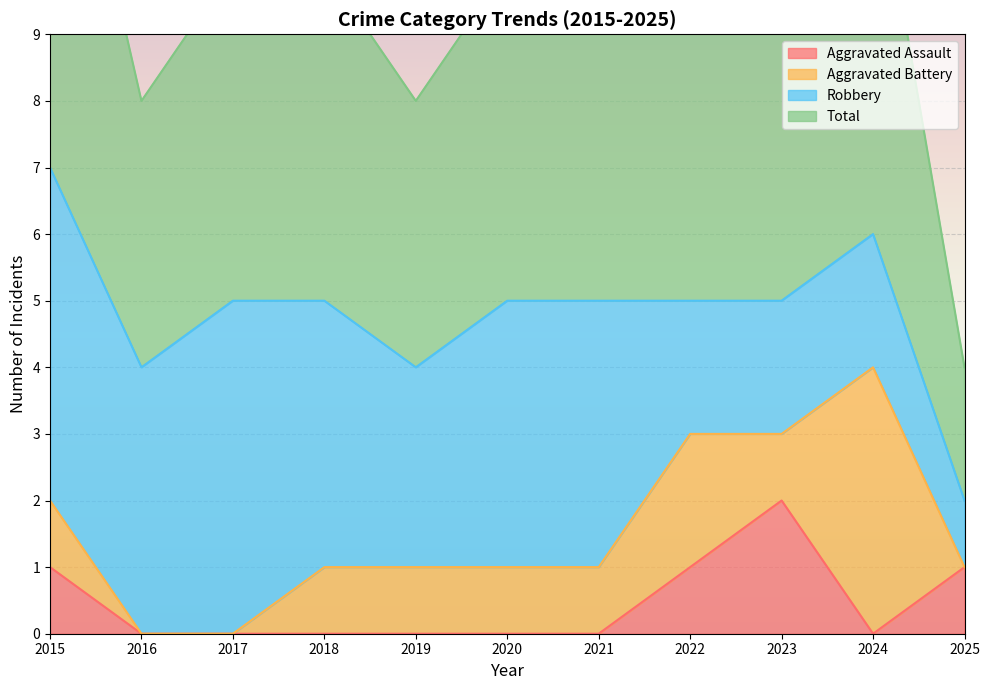

Which series has the largest range (max minus min)?

Total